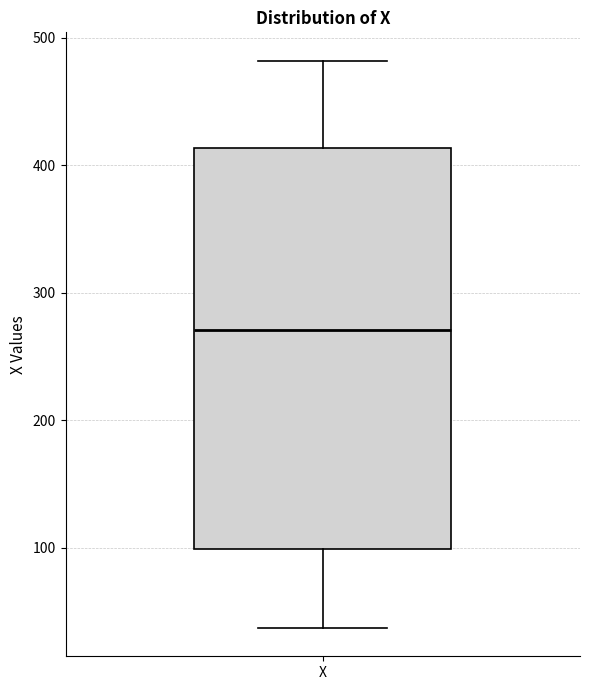

Transcribe this box plot: give where the median line is, the range the box spans, and where the two whiskers end, as read against the y-axis. The values are not printed on the chart, so give them approximately, as read against the axis.

median 270, box 100 to 410, whiskers 40 to 480